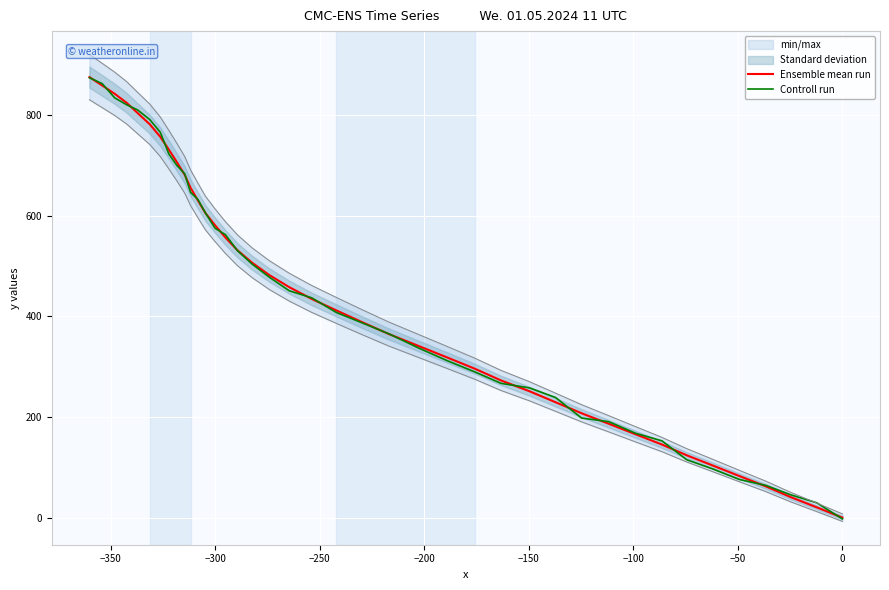

After their last crossing, which series has the higher values: Controll run or Ensemble mean run?

Ensemble mean run